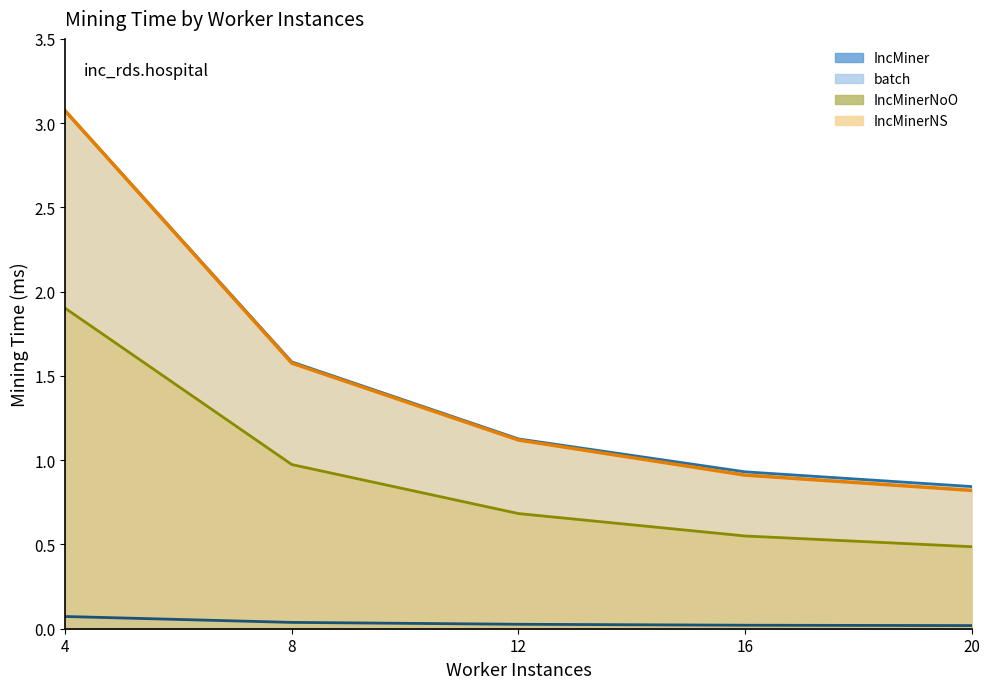

List the labels in order of batch value, largest first.

4, 8, 12, 16, 20